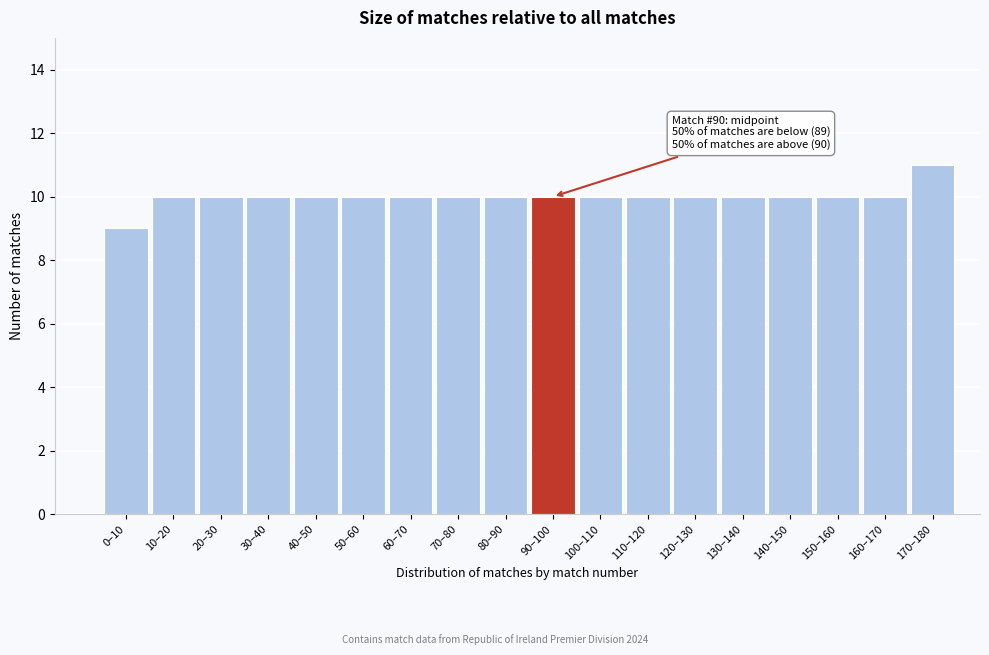

Reading left to right, transcribe all the data shown in this chart.

0–10=9	10–20=10	20–30=10	30–40=10	40–50=10	50–60=10	60–70=10	70–80=10	80–90=10	90–100=10	100–110=10	110–120=10	120–130=10	130–140=10	140–150=10	150–160=10	160–170=10	170–180=11